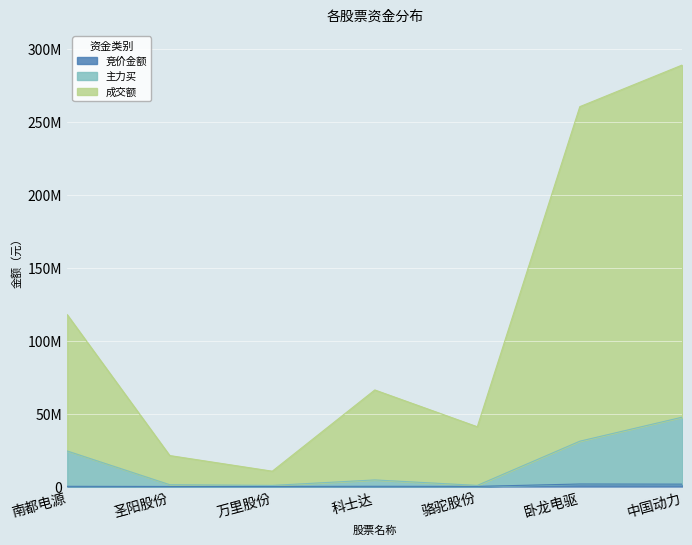

What position from the right is 科士达?

4